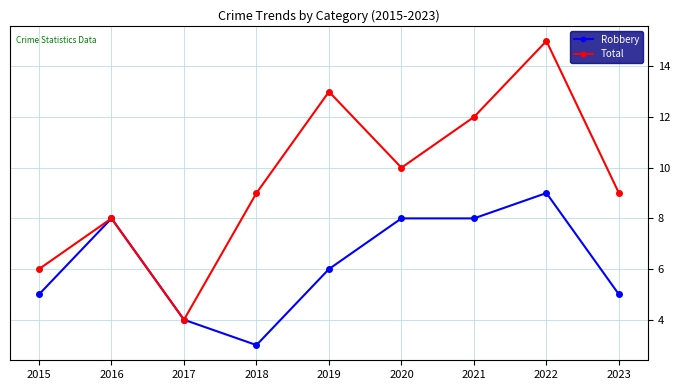

At which category is the sum across all series the highest?

2022